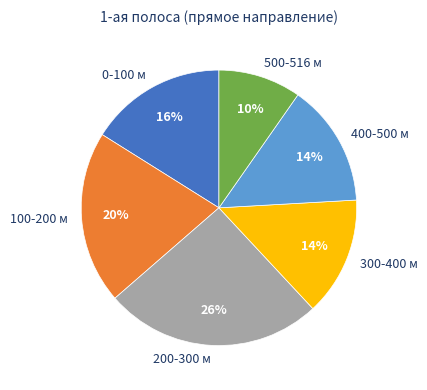

What is the ratio of the value at 300-400 м to the value at 0-100 м?

0.9